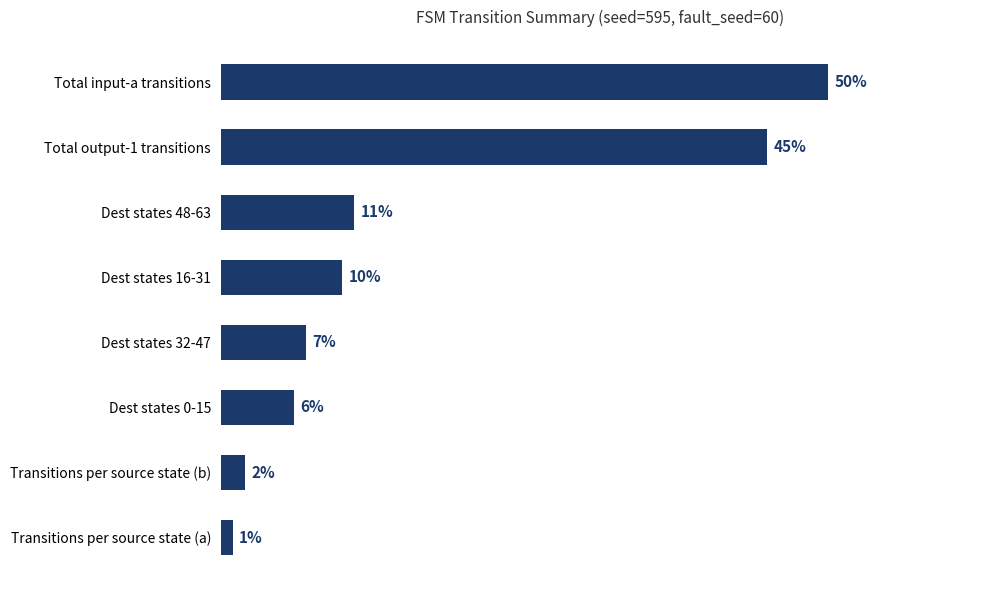

Does the chart contain any negative values?

No